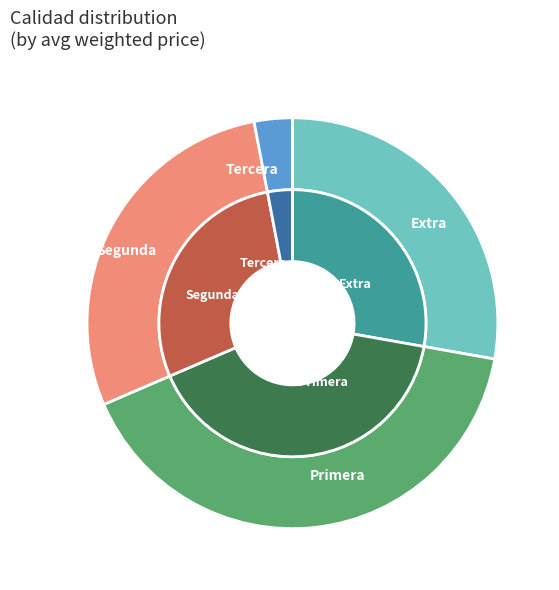

Does Tercera represent more than half of the total?

No